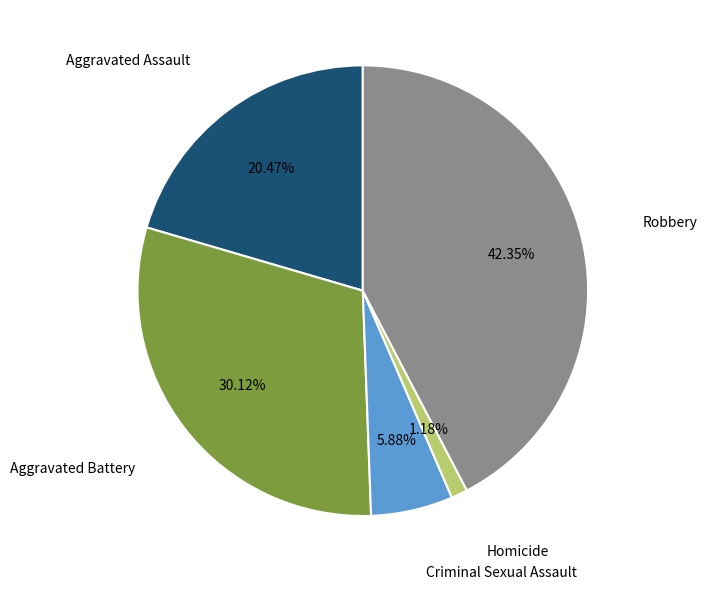

Is there a majority slice in this chart?

No